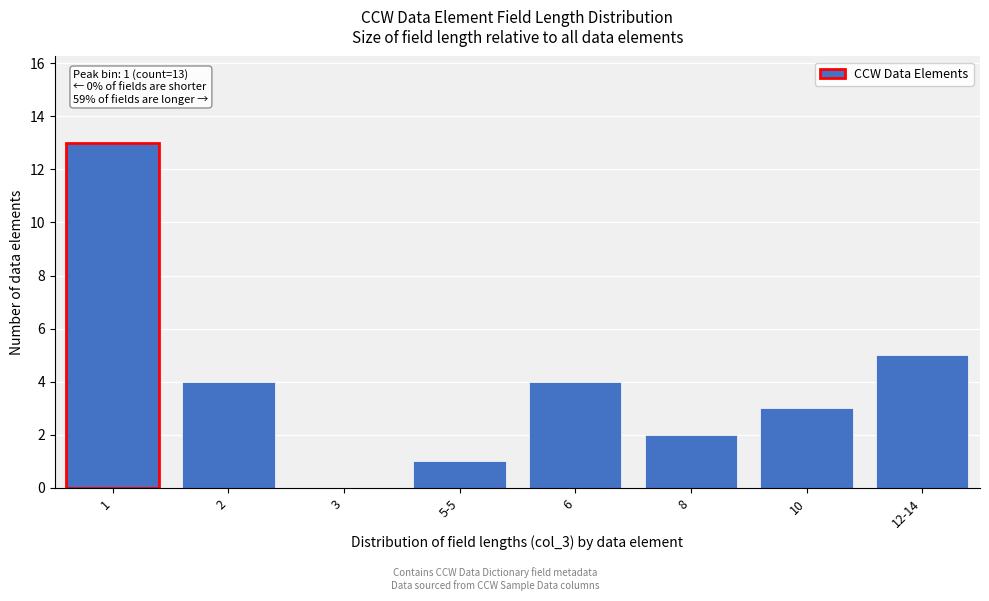

Reading left to right, list all the values displayed in this chart.

1=13	2=4	3=0	5-5=1	6=4	8=2	10=3	12-14=5